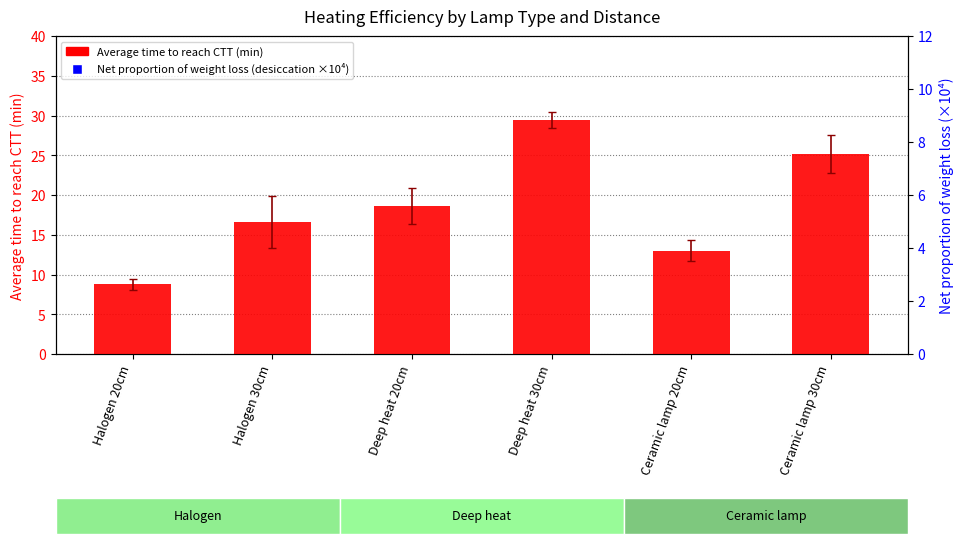

What are all the series names shown in the legend?

Average time to reach CTT (min), Net proportion of weight loss (desiccation ×10⁴)